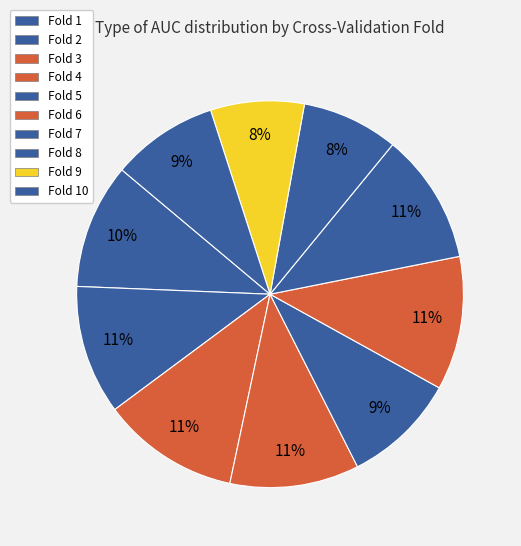

Is it true that Fold 5 is 1% of the pie?

False